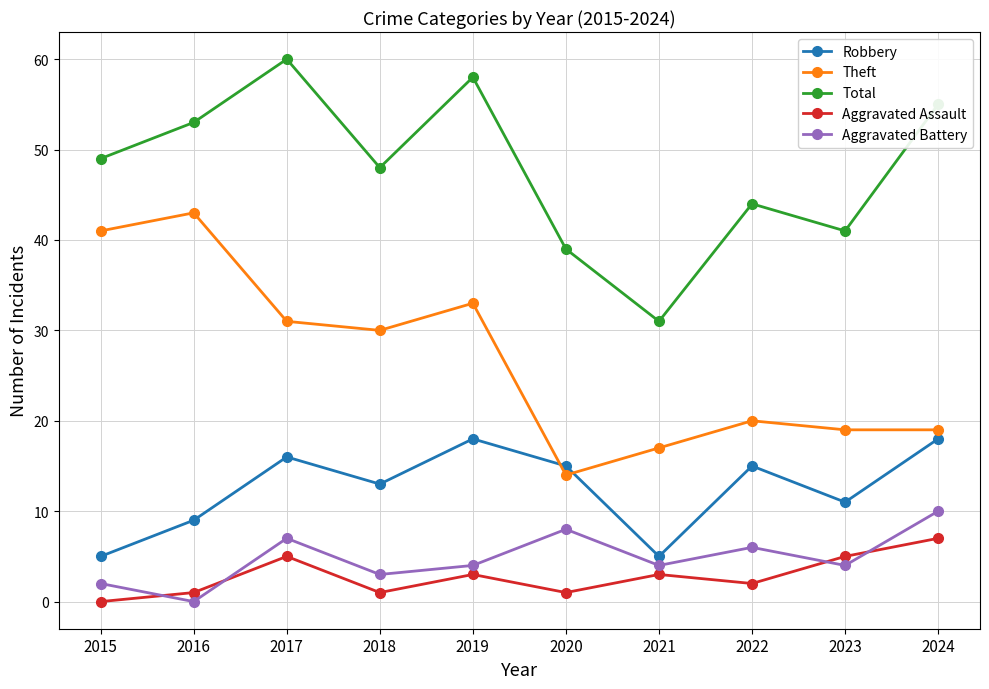

What is the value of the Theft point at the 1st from the left?

41